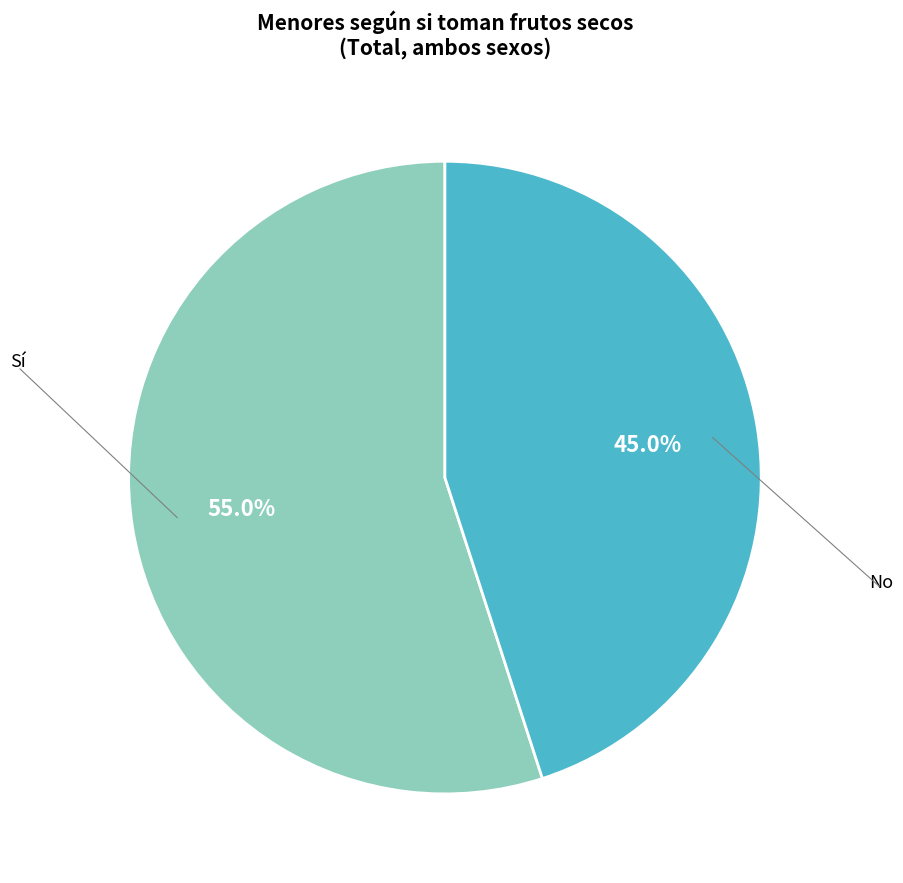

Does any single category account for the majority?

Yes